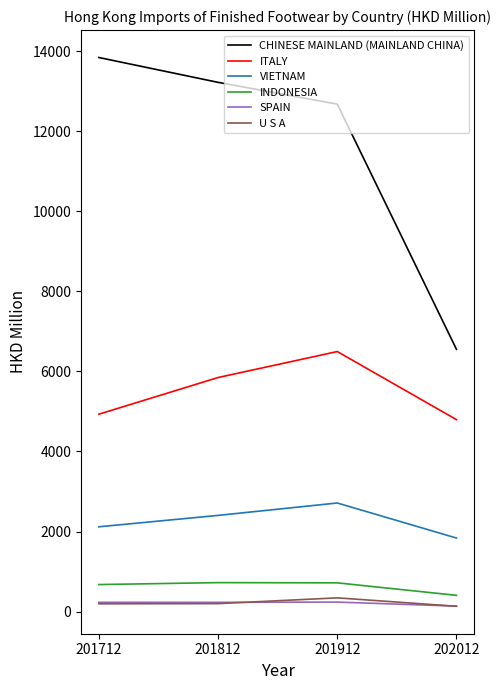

What is the minimum value for SPAIN?

137.3